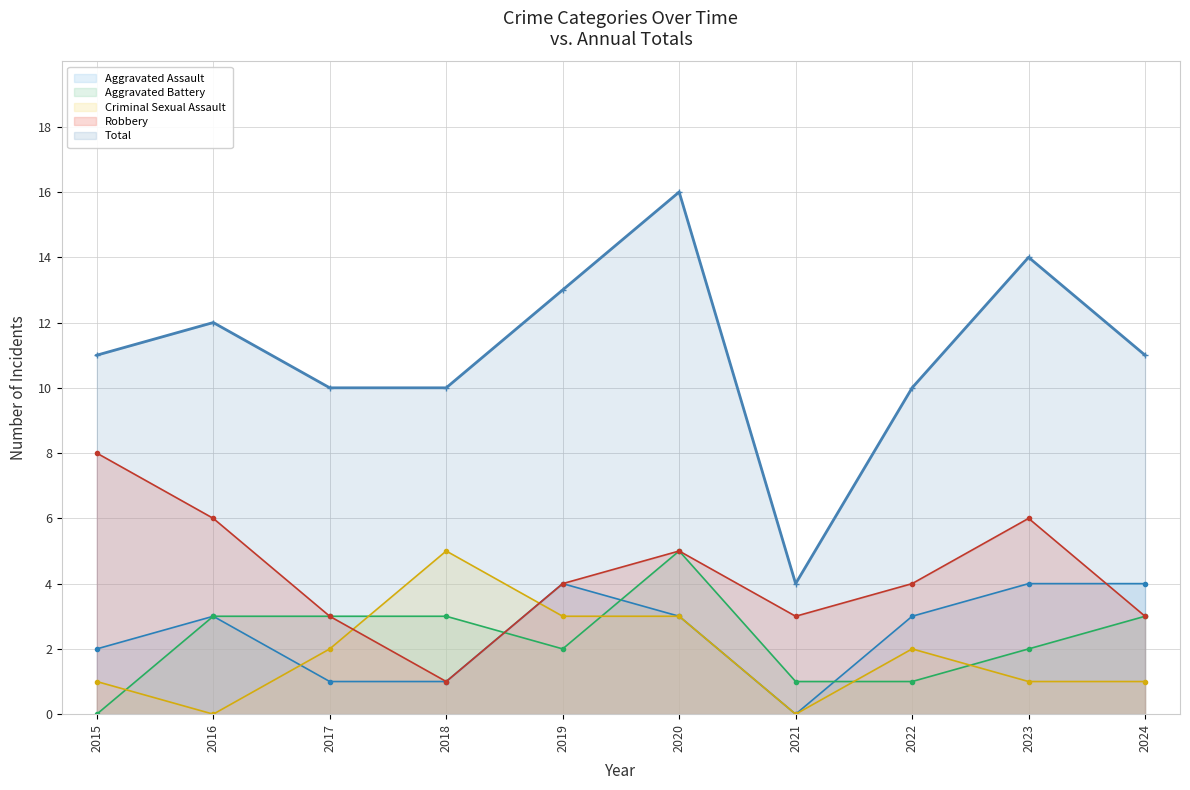

Where is the first local minimum for Criminal Sexual Assault?

2016